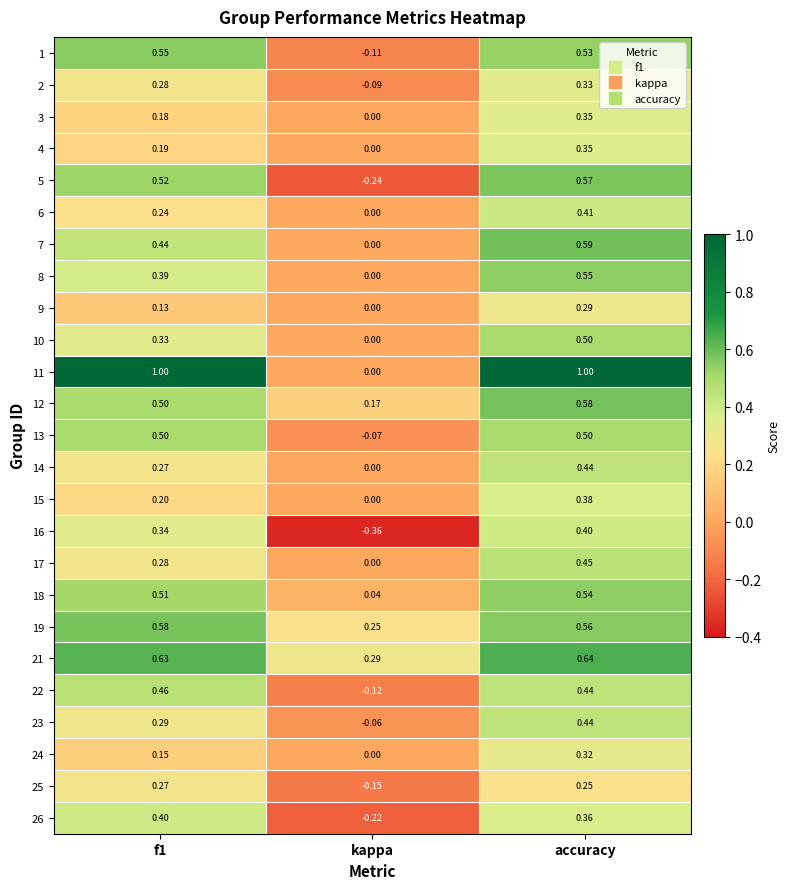

Which category has the lowest value in the 25 series?

kappa